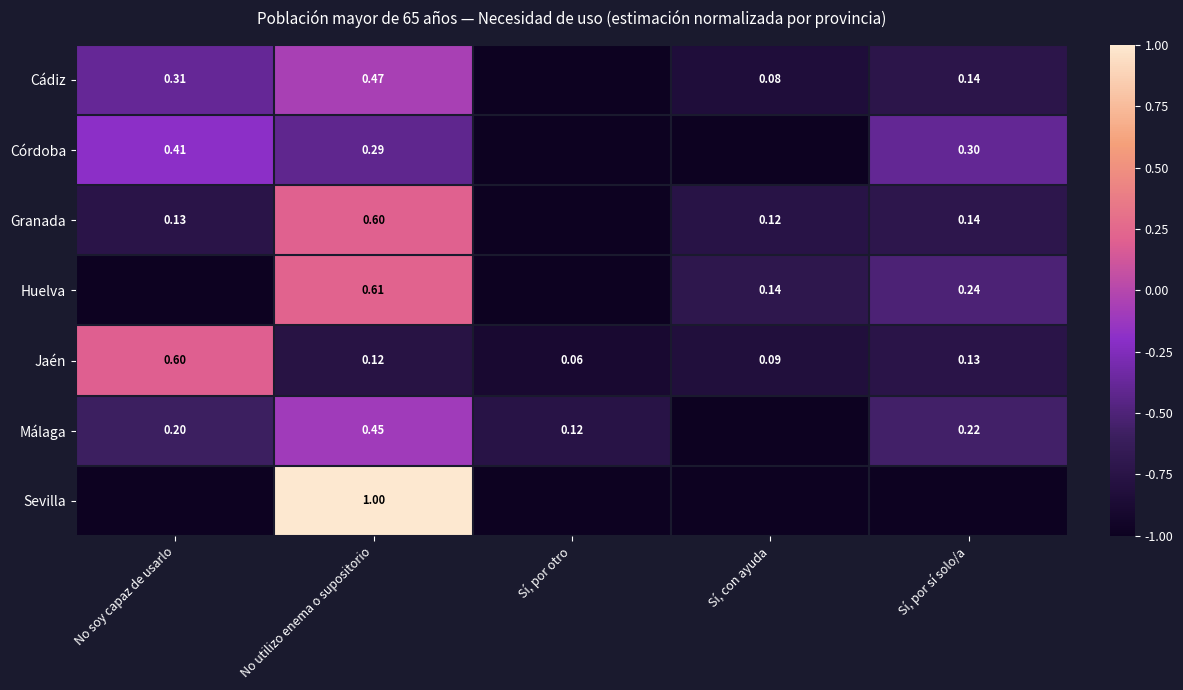

List the labels in order of Jaén value, largest first.

No soy capaz de usarlo, Sí, por sí solo/a, No utilizo enema o supositorio, Sí, con ayuda, Sí, por otro